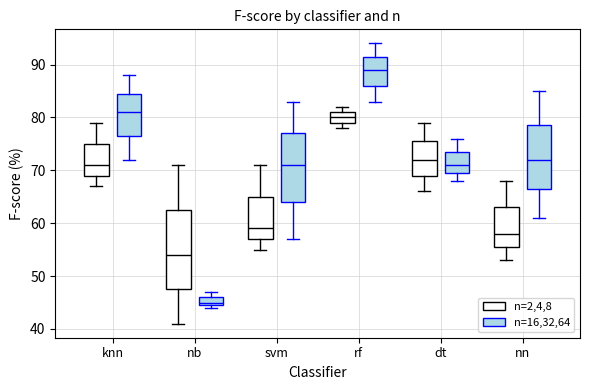

Where is the lower edge of the box for knn (n=2,4,8) on the y-axis? The values are not printed on the chart, so give them approximately, as read against the axis.

69